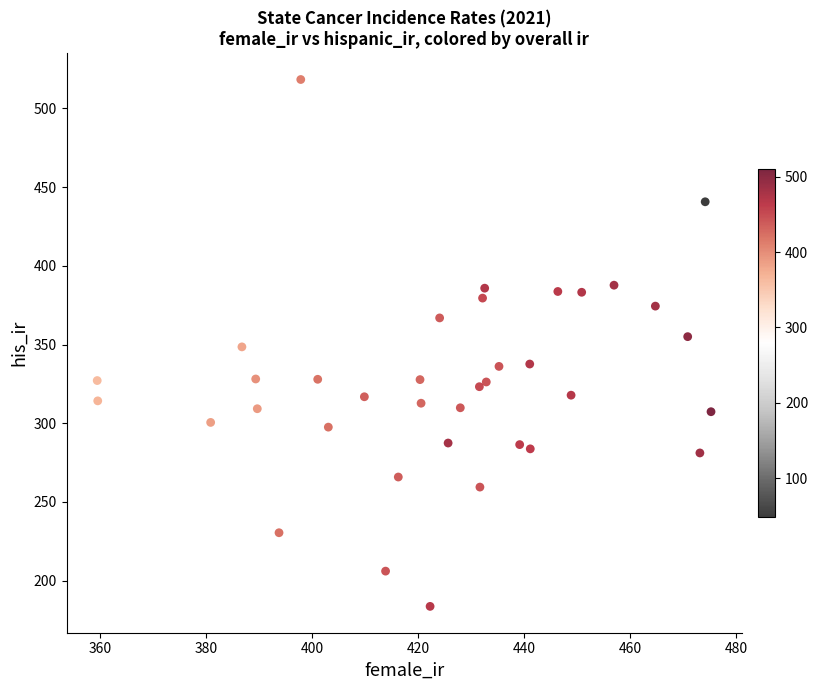

What is the range of X values (max minus min)?

115.8